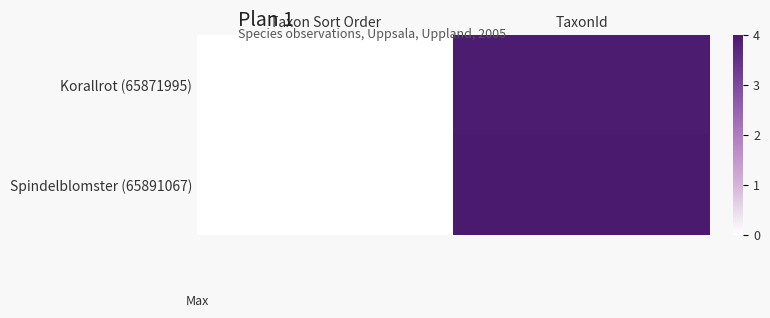

List the series in order of their overall mean, lowest first.

Korallrot (65871995), Spindelblomster (65891067)